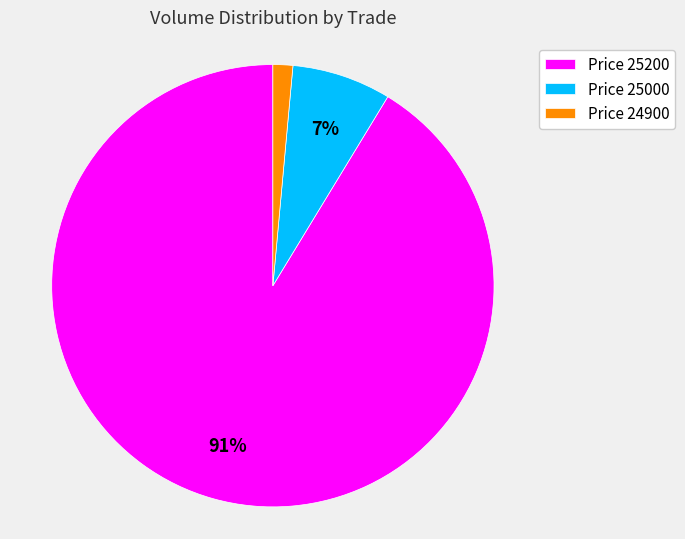

To the nearest percent, what percentage of the pie is Price 25000?

7%